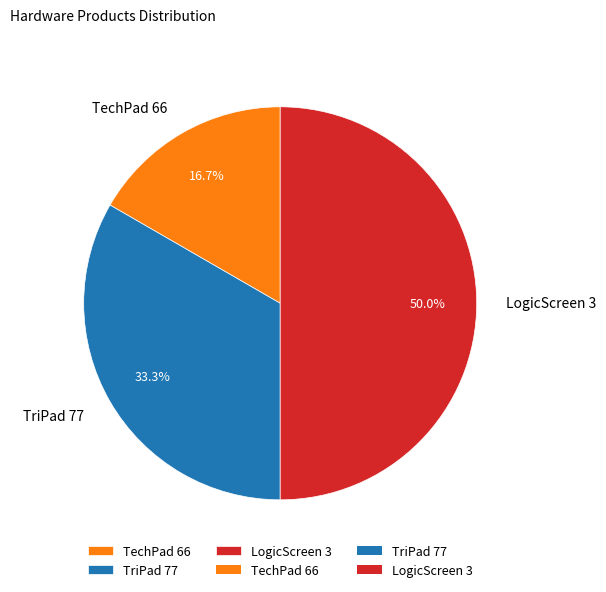

Does TechPad 66 account for over 50% of the chart?

No